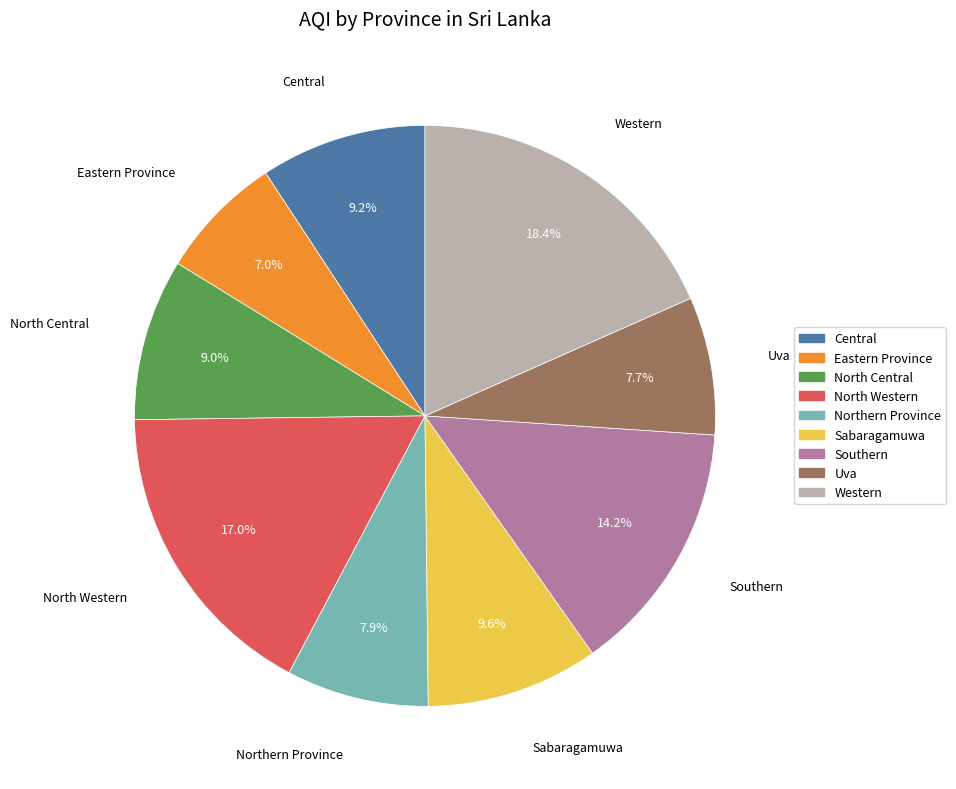

Which slice is the largest?

Western